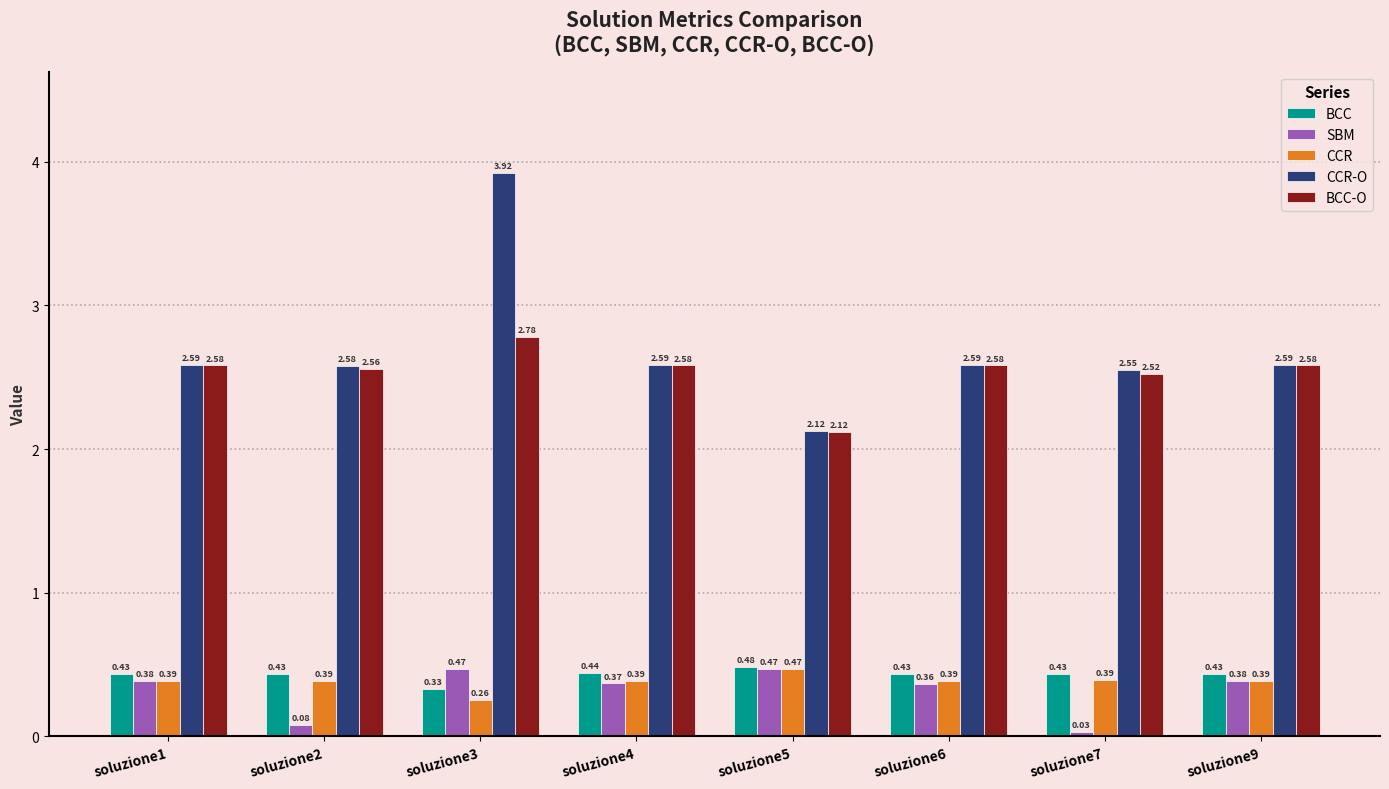

Is the value of SBM at soluzione2 greater than the value of CCR-O at soluzione9?

No